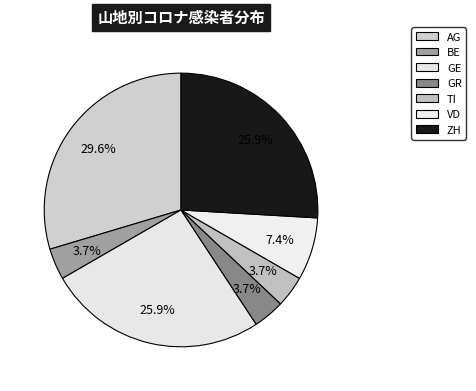

Which slice is the largest?

AG